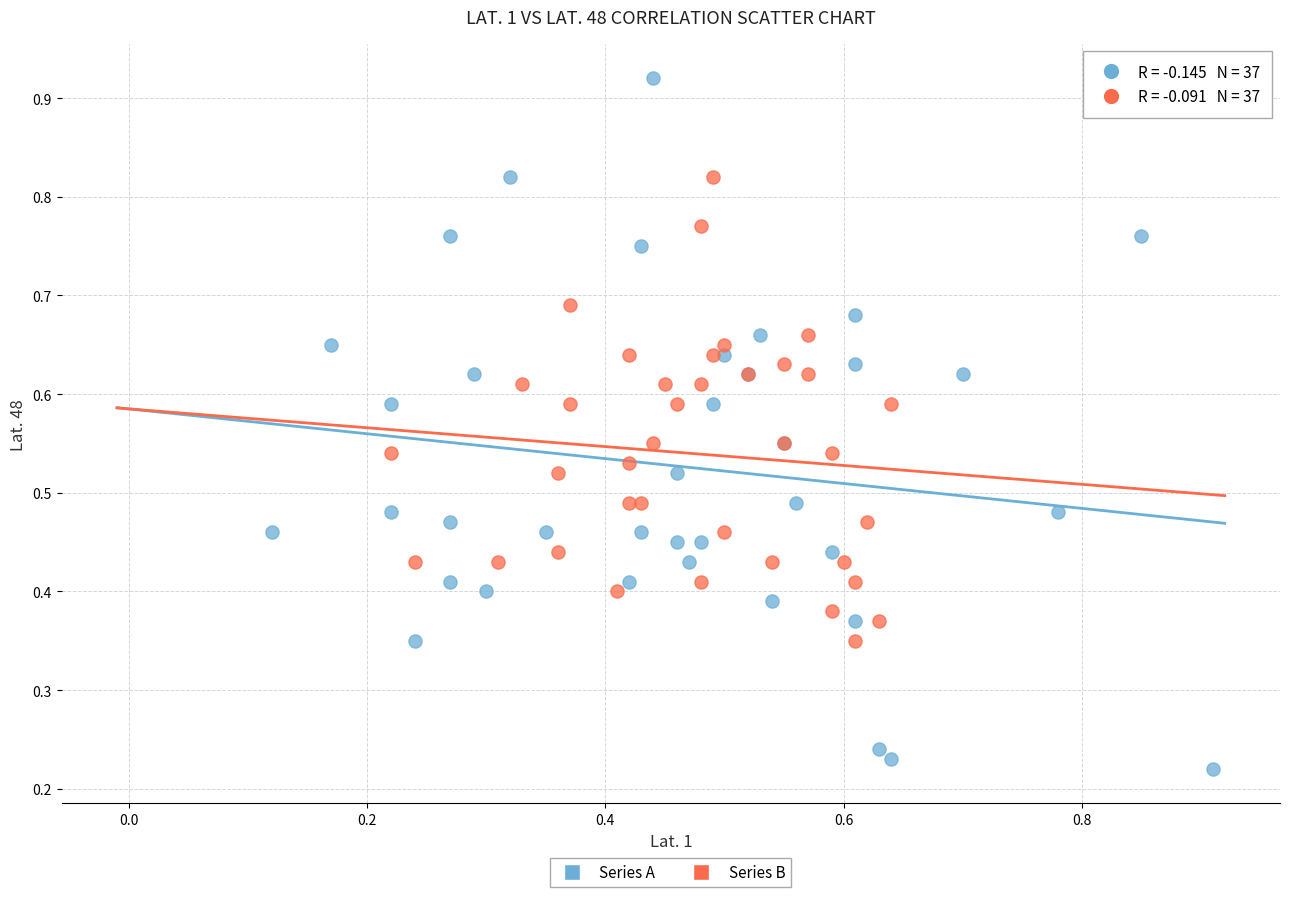

Which series contains the highest Y value?

Series A